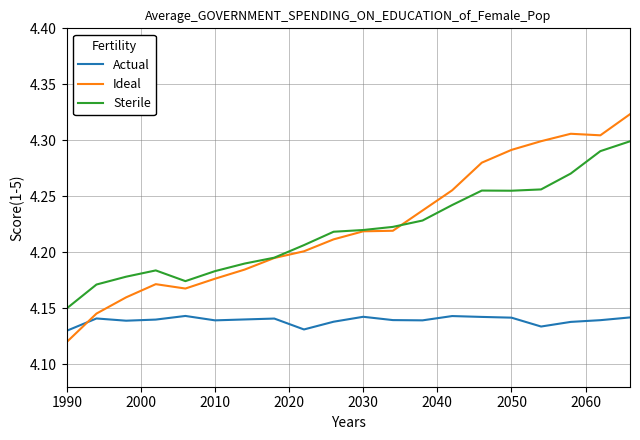

Which series has the largest range (max minus min)?

Ideal